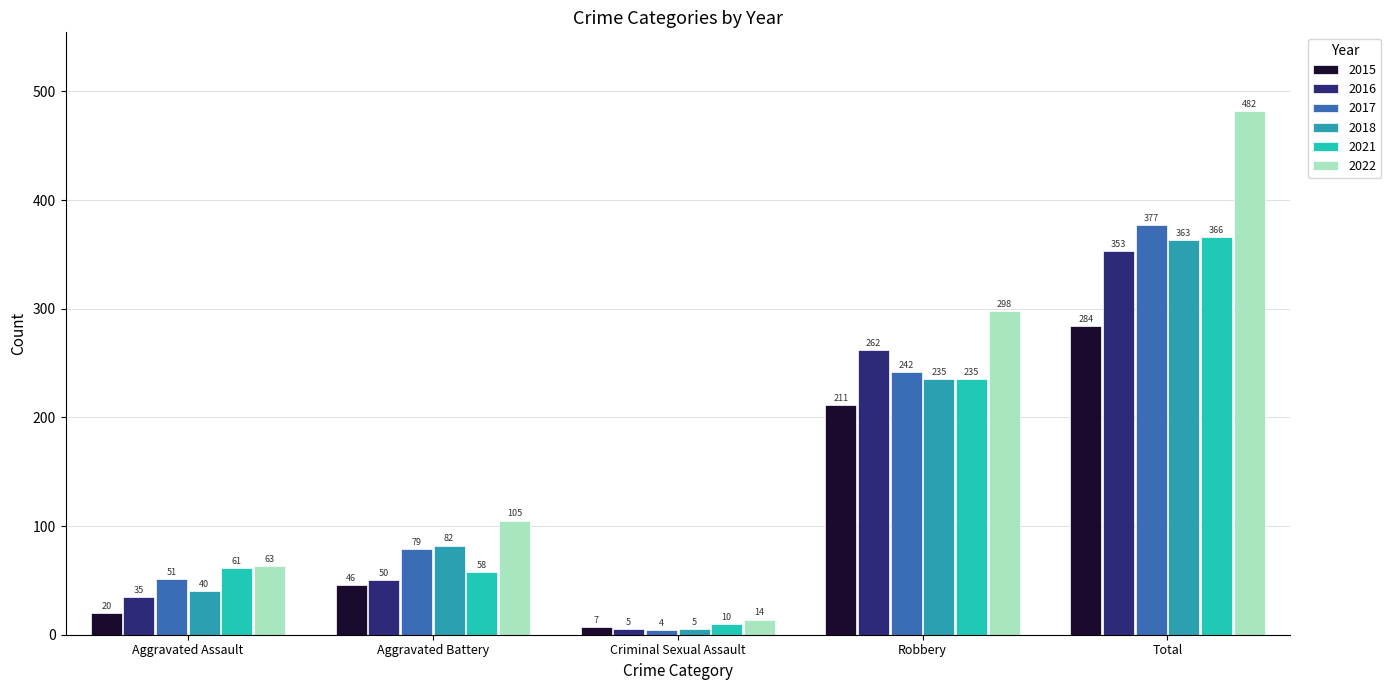

The value of 2018 at Aggravated Battery is 128. True or false?

False